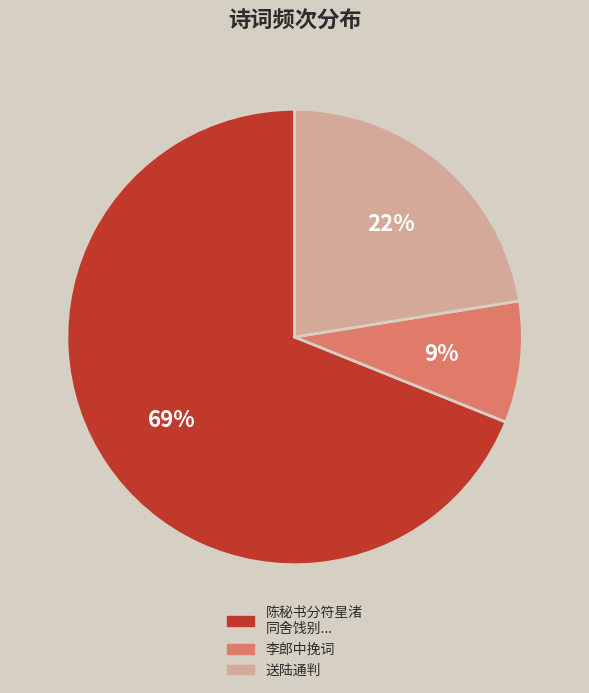

How many slices are in this pie chart?

3